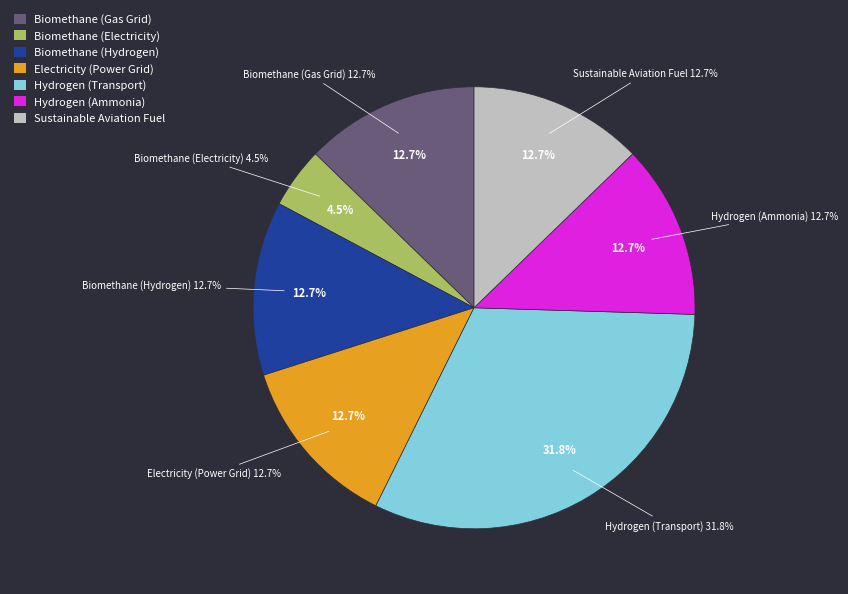

Which slice is the largest?

Hydrogen (Transport)